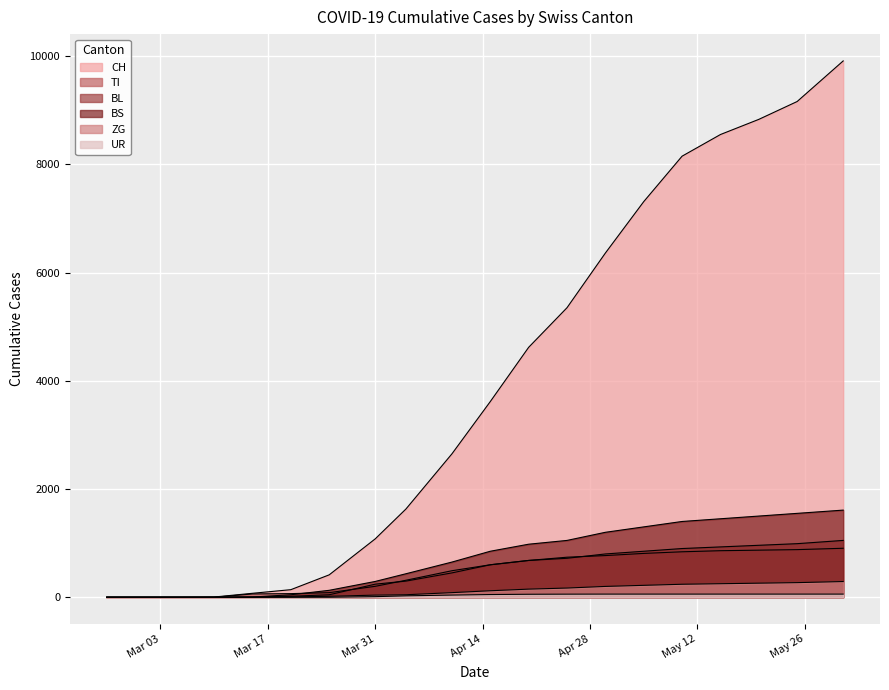

True or false: BL has a value of 505 at 2020-02-25.

False